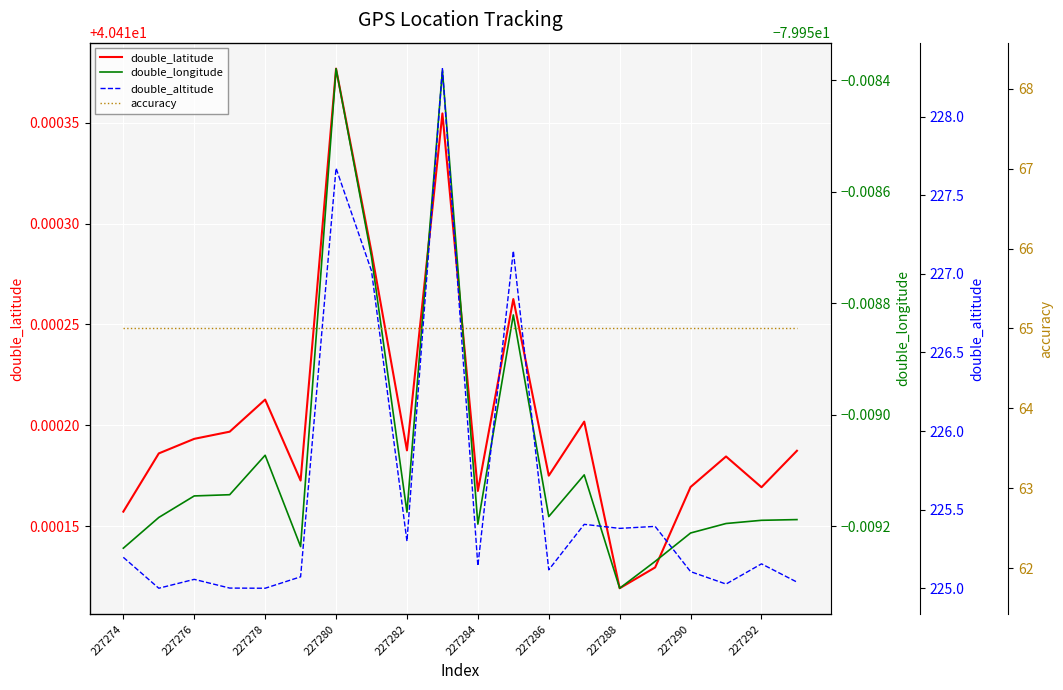

The value of double_latitude at 227276 is 27.2. True or false?

False